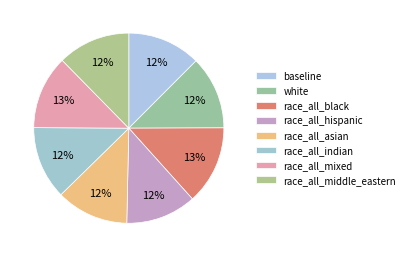

How many segments does this pie chart have?

8